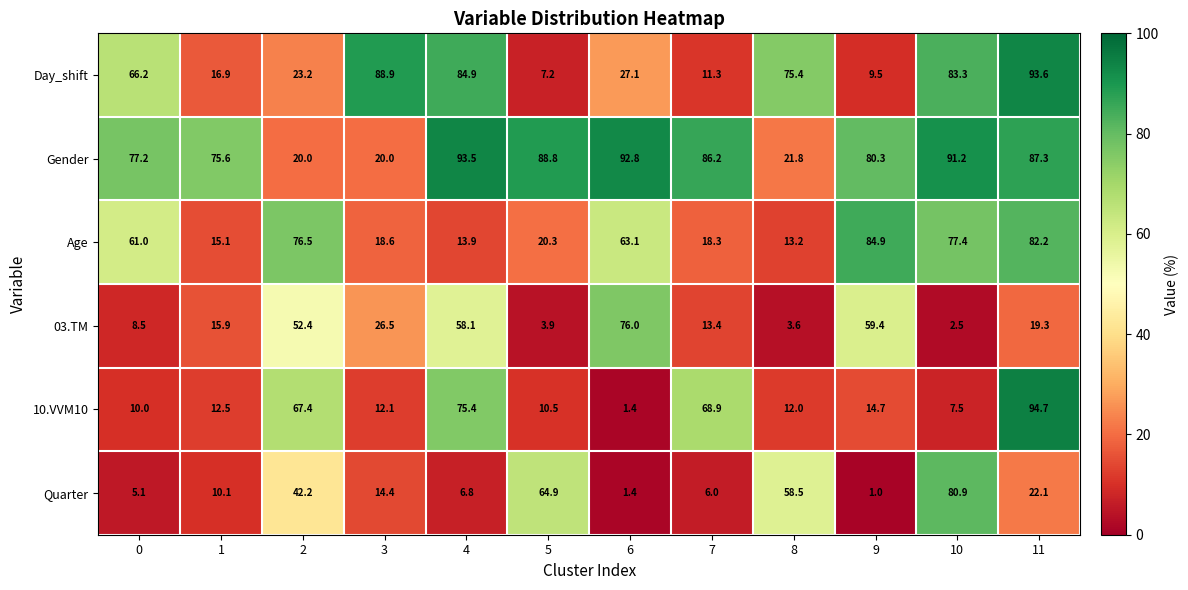

At how many categories does at least one series exceed 45?

12